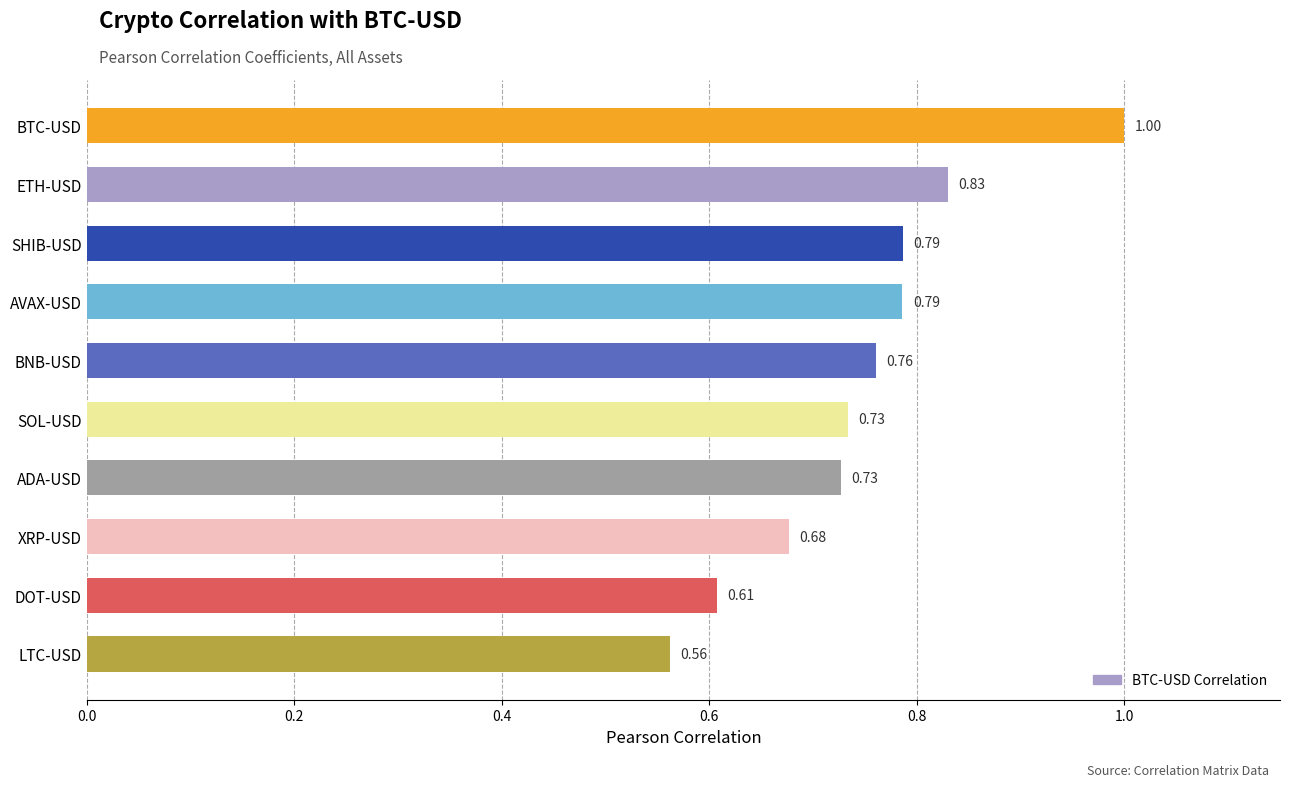

What is the sum of the values at ADA-USD and SHIB-USD?

1.5